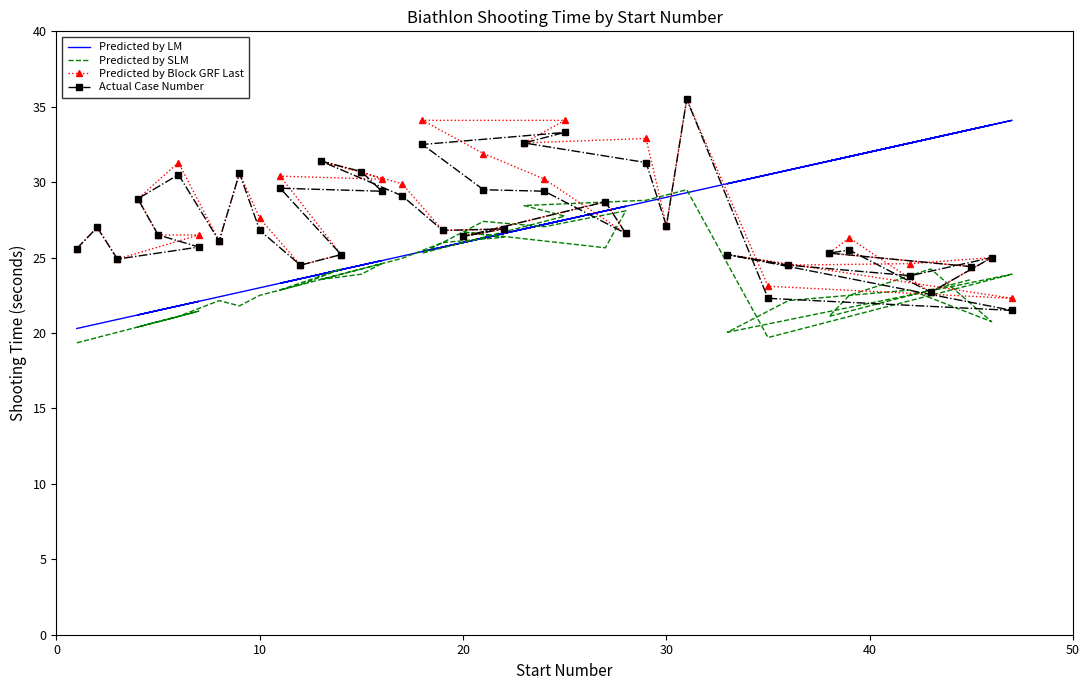

How many interior local valleys does the Predicted by LM series have?

8